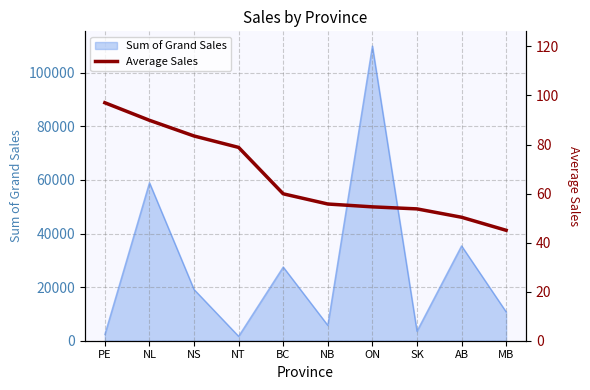

The value of Sum of Grand Sales at BC is 27498.1. True or false?

True